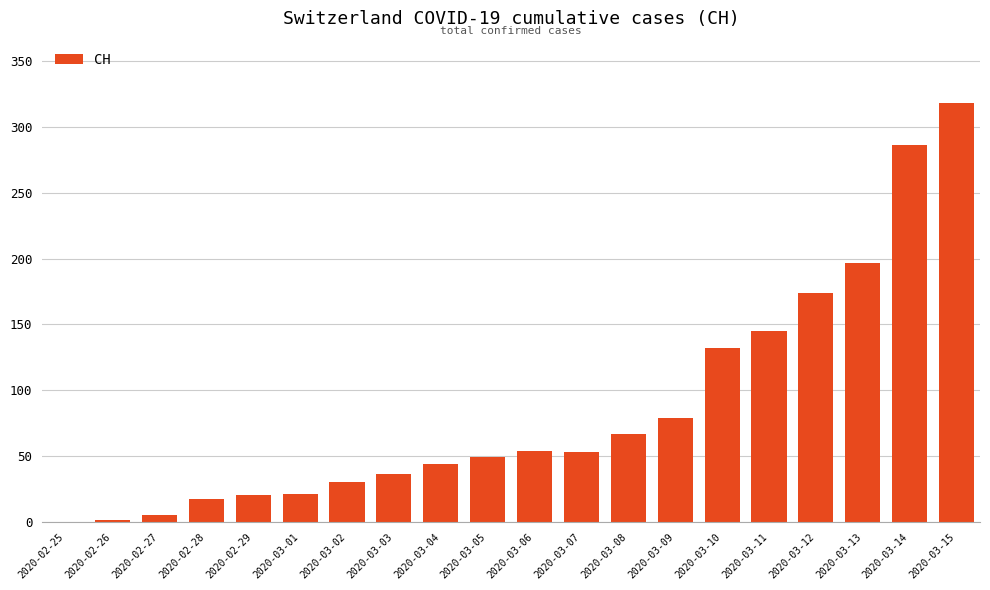

Where is the data nearest to the value 159?

2020-03-11